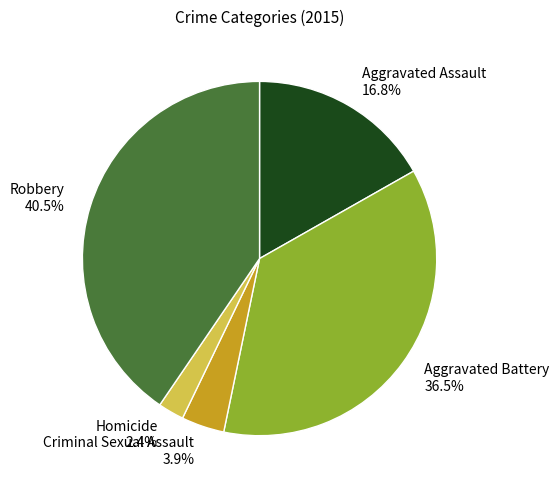

What is the smallest slice in the pie chart?

Homicide